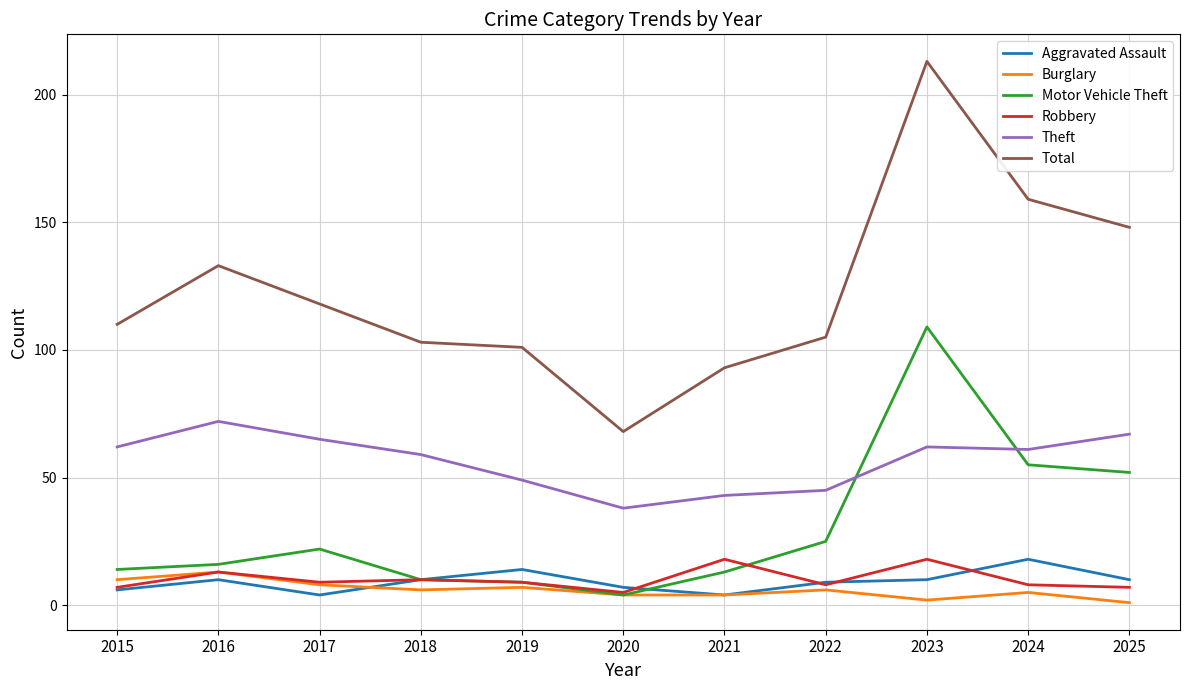

True or false: Total and Motor Vehicle Theft cross at least once.

False